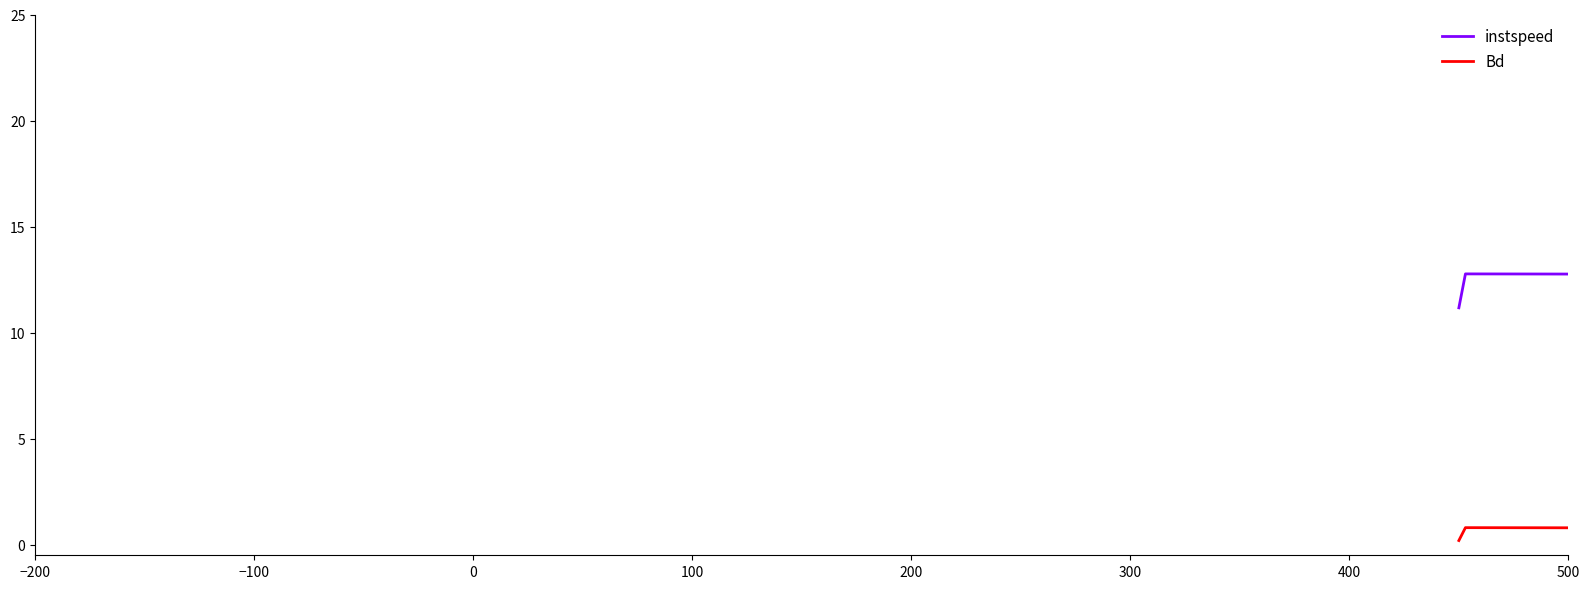

How many categories are shown in the chart?

7